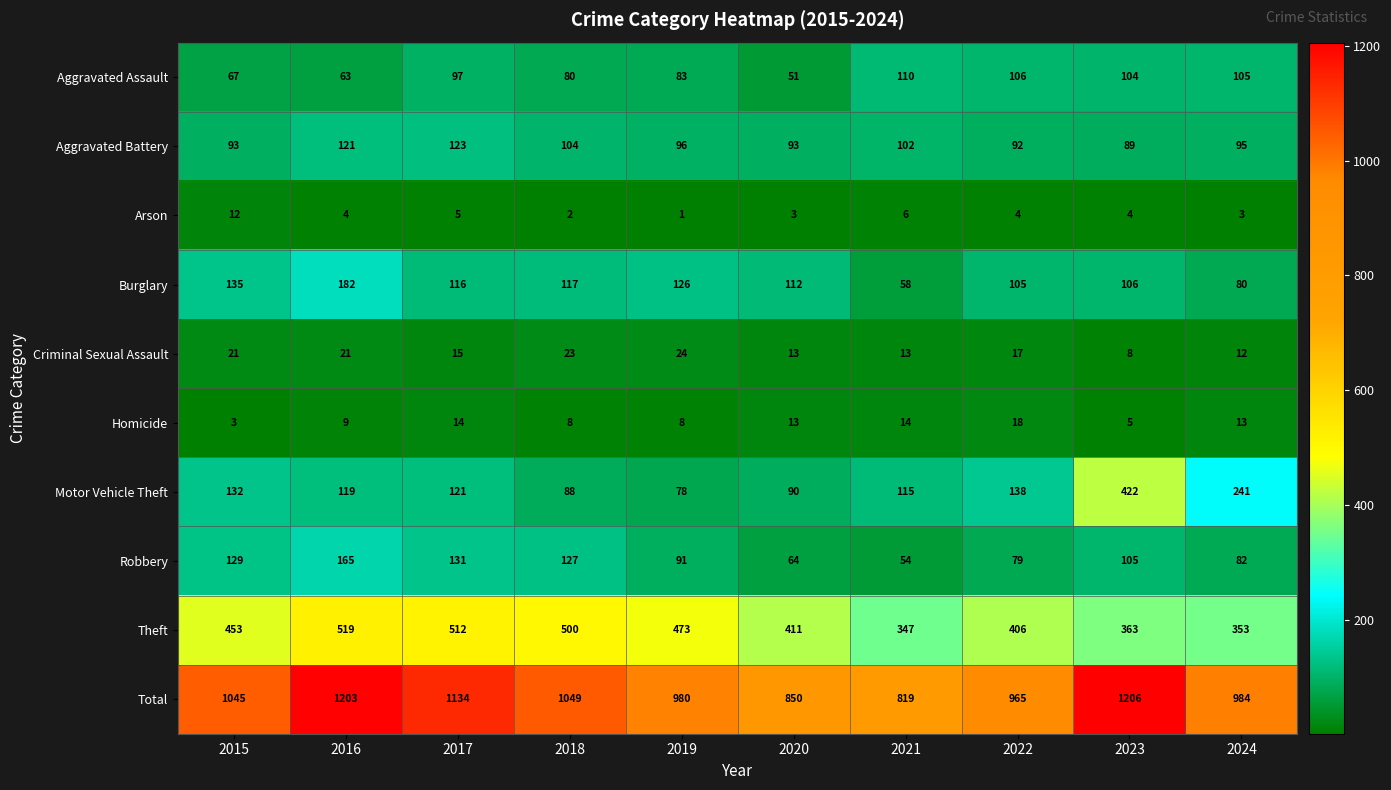

What is the sum of the Motor Vehicle Theft values at 2015 and 2024?

373